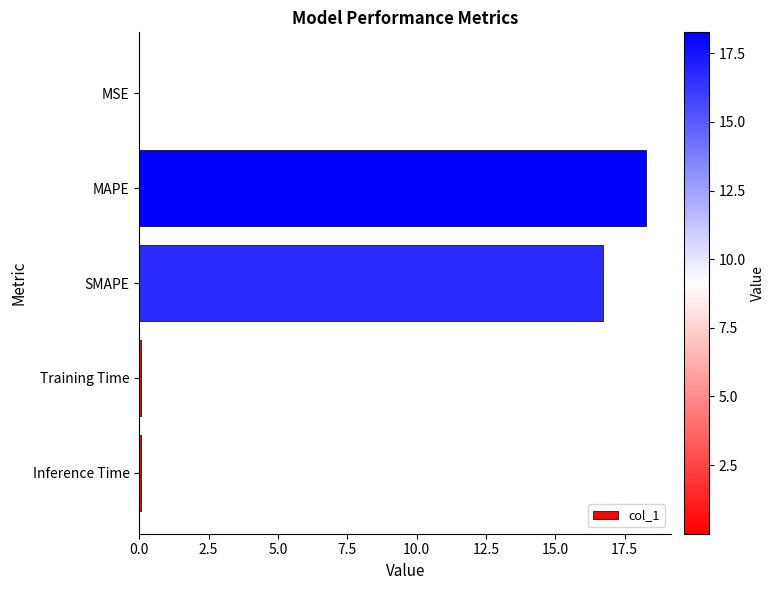

The chart shows a value of 16.7 at SMAPE. True or false?

True